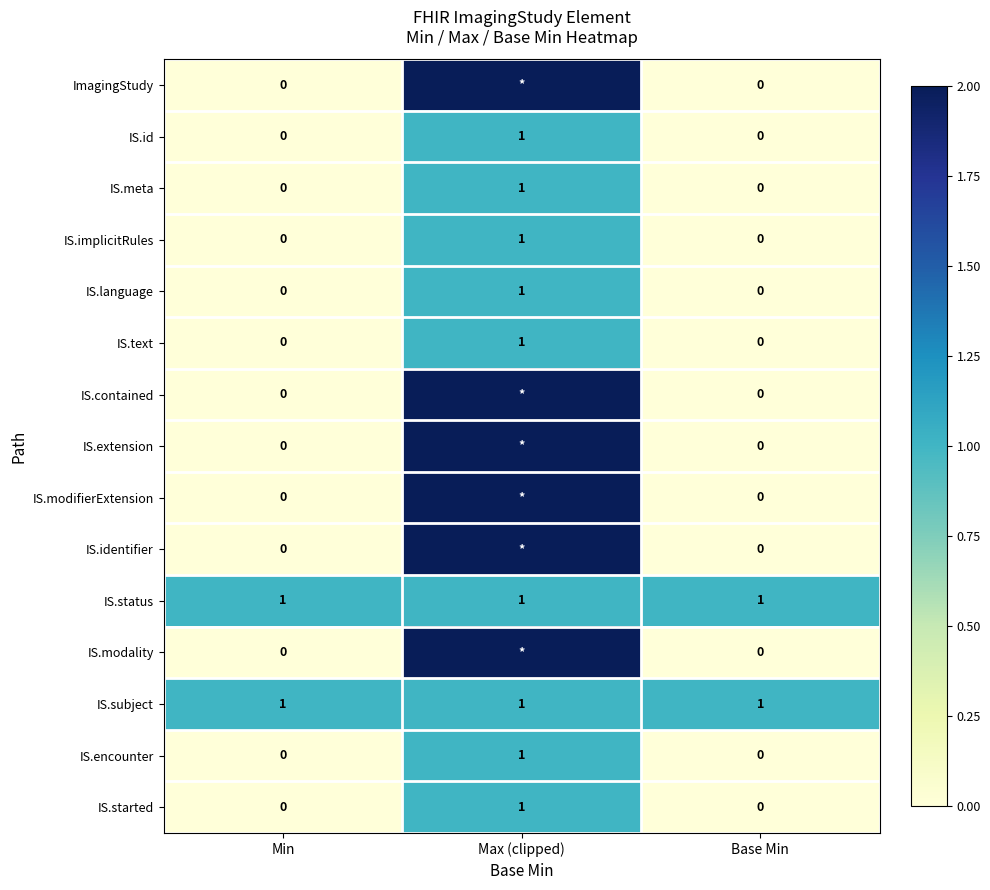

True or false: IS.subject has a value of 1 at Min.

True